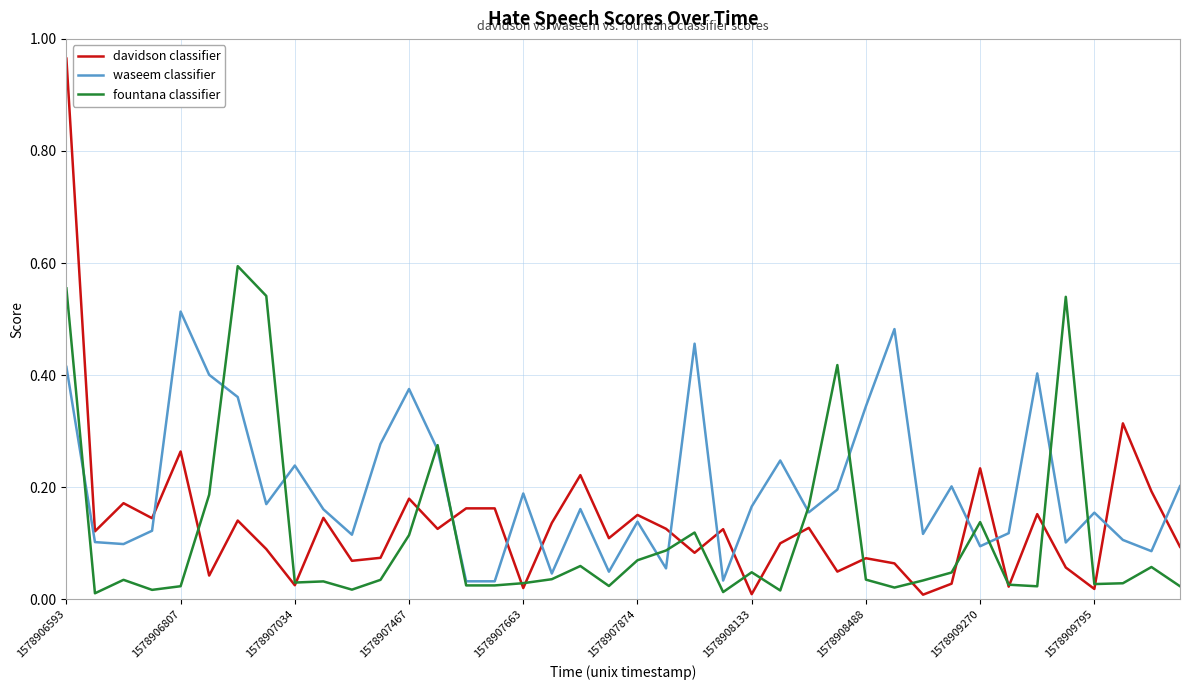

List the series in order of their peak value, highest first.

davidson classifier, fountana classifier, waseem classifier